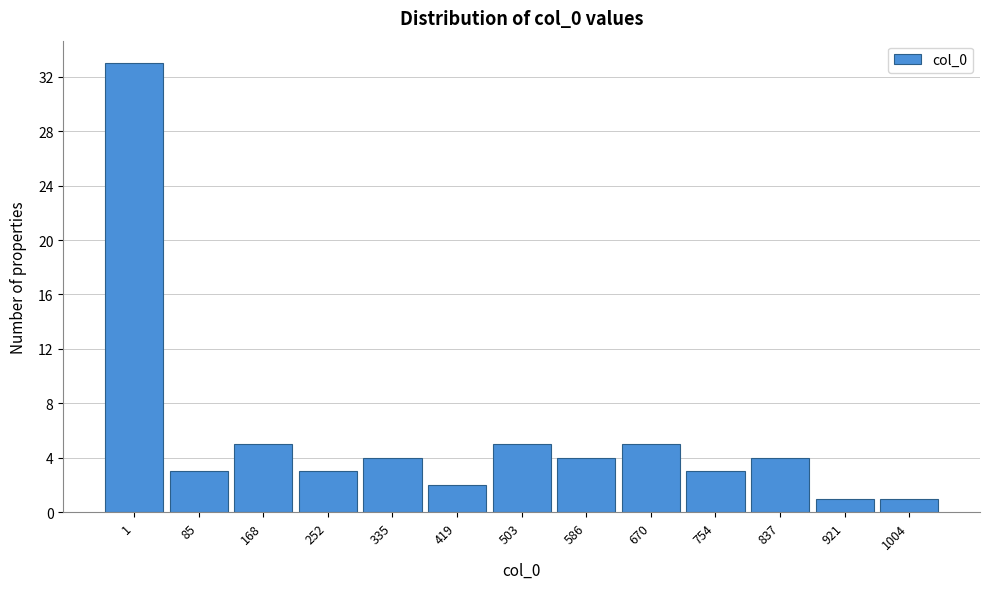

Reading right to left, what are all the values shown in this chart?

1	1	4	3	5	4	5	2	4	3	5	3	33